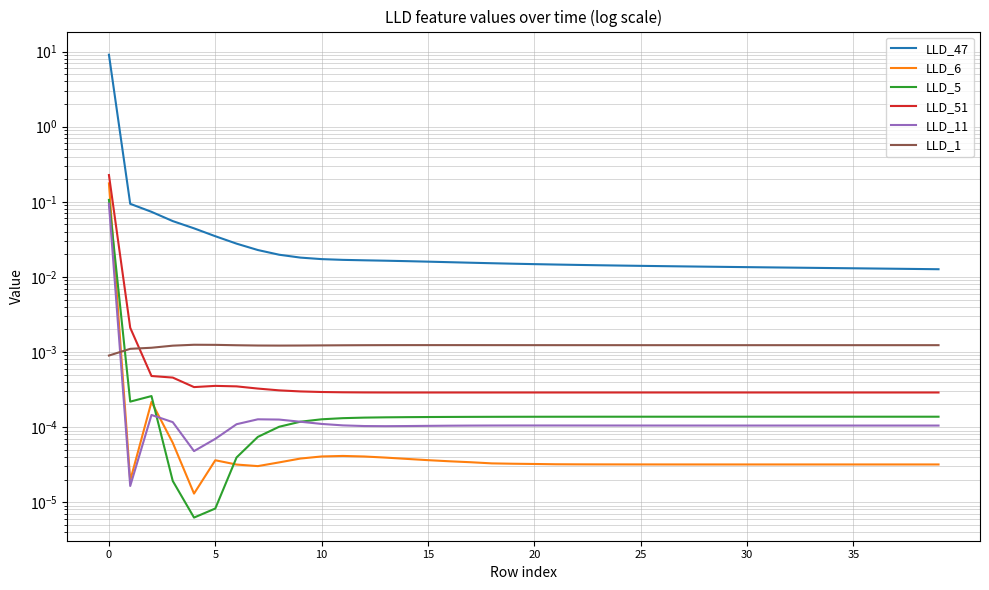

What is the maximum value shown in the chart?

9.1